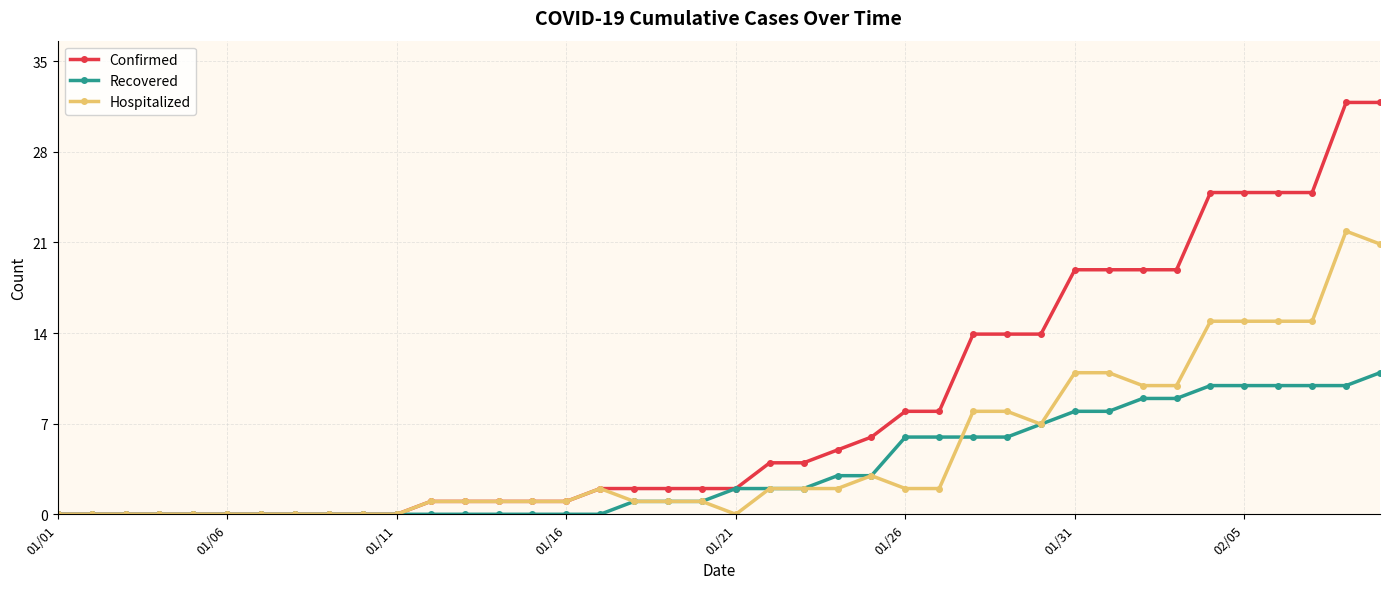

What is the highest value of the Recovered series?

11